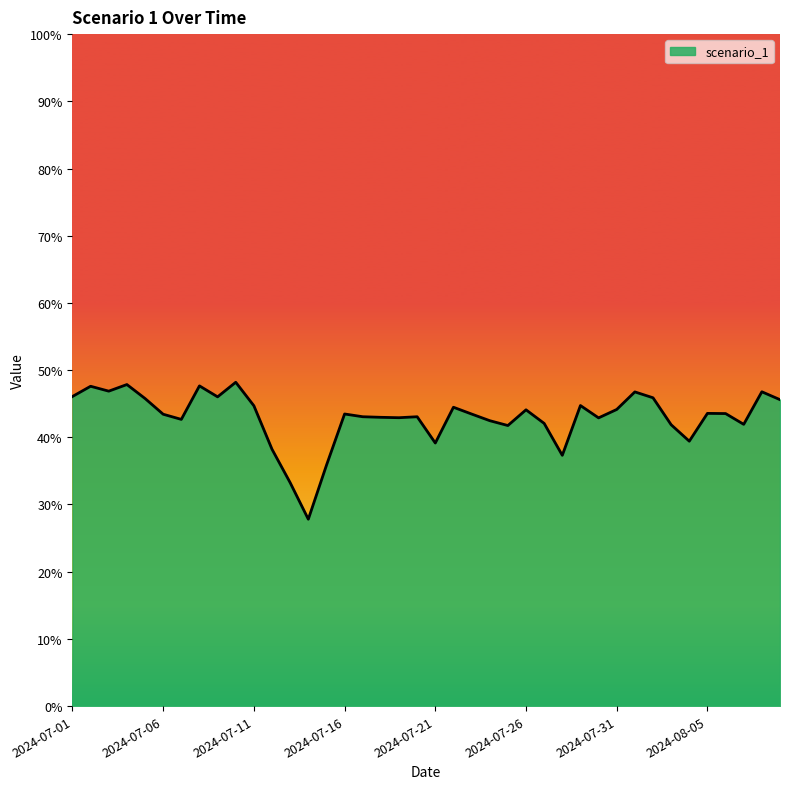

What is the minimum value shown in the chart?

27.8